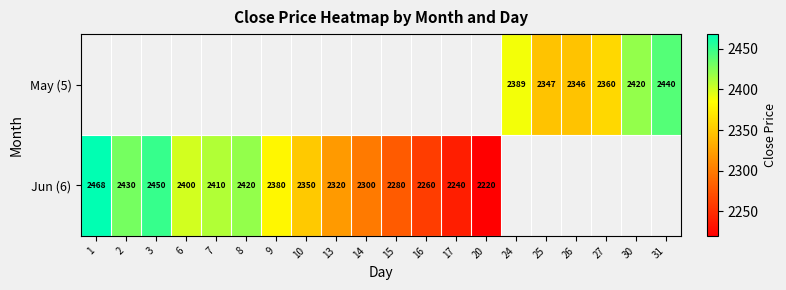

Is the value of Jun (6) at 1 greater than the value of May (5) at 26?

Yes